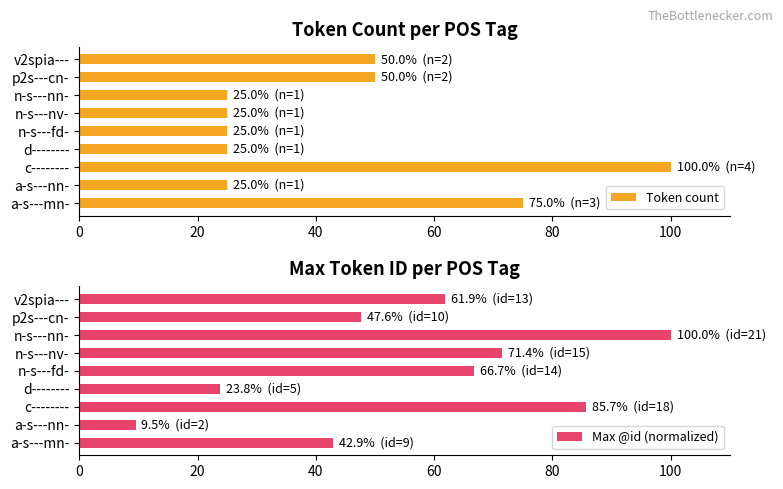

Count the Token count values in the range 25 to 50.

7